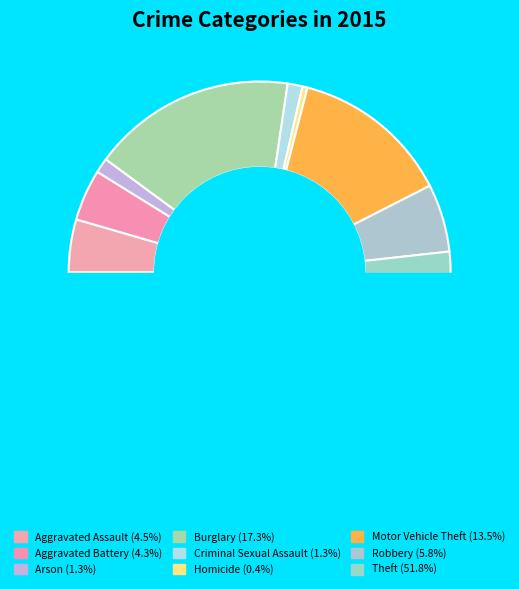

Is Theft the majority of the pie?

Yes